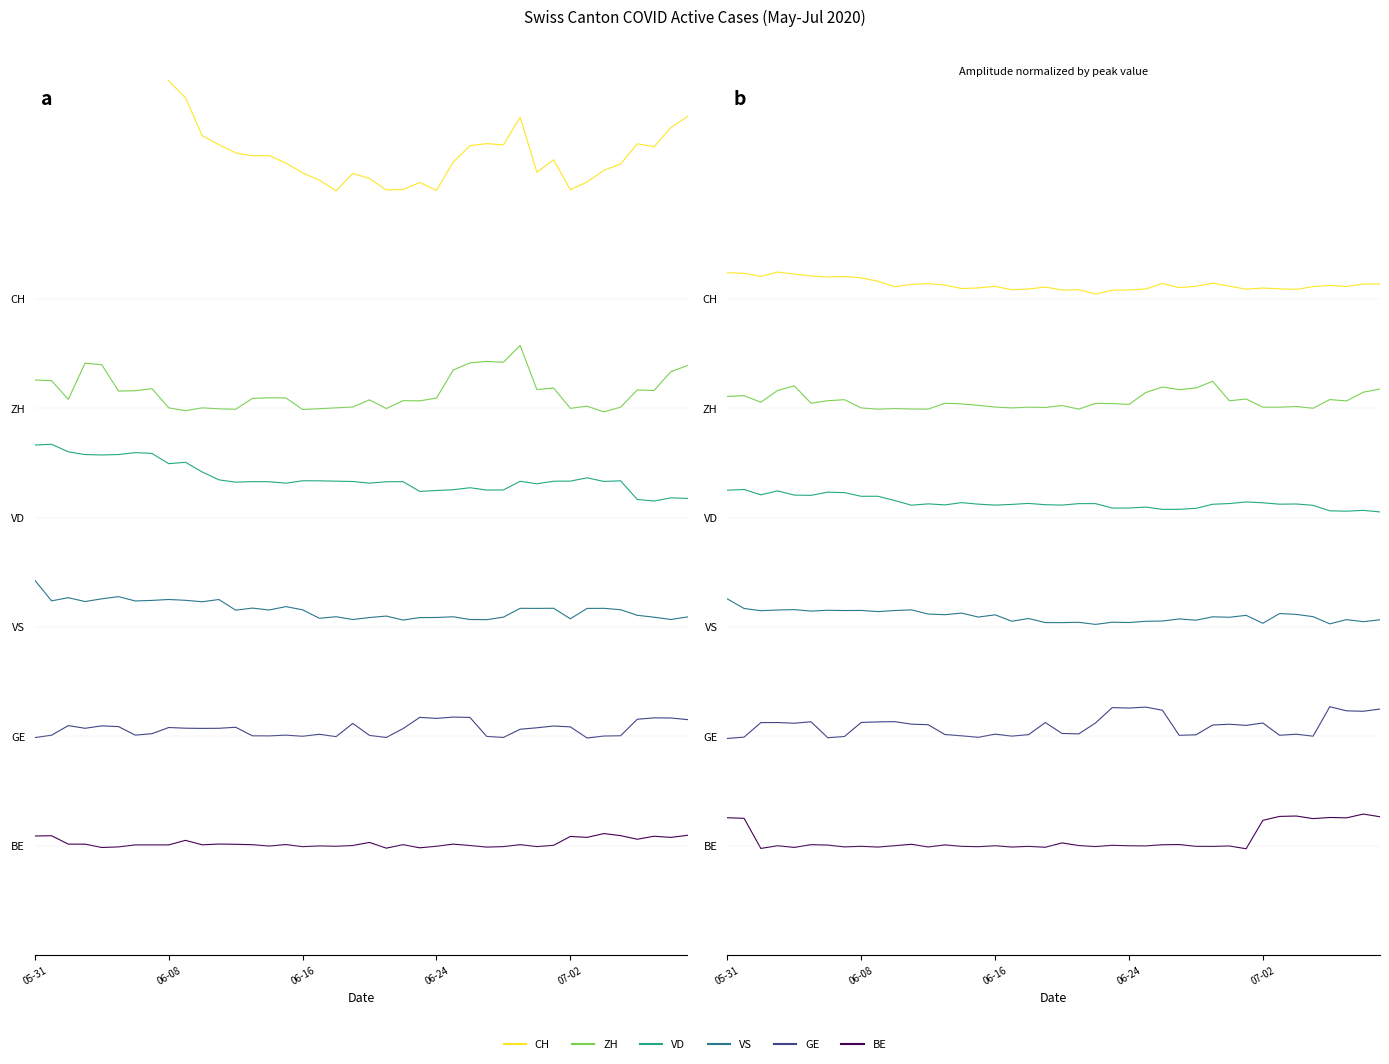

Which series has the largest total across all categories?

CH